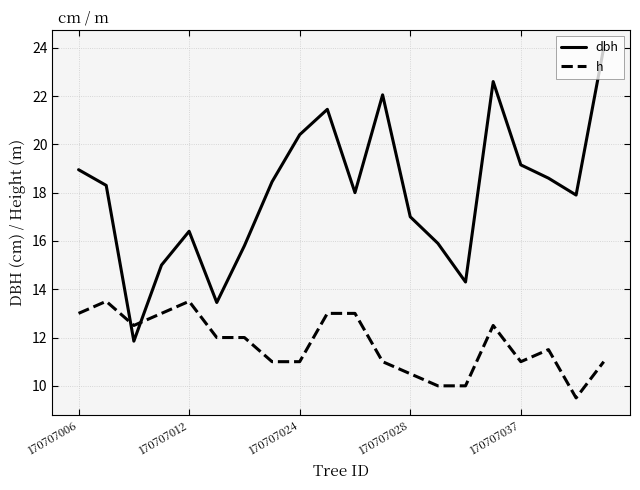

Rank the series by their maximum value, from highest to lowest.

dbh, h